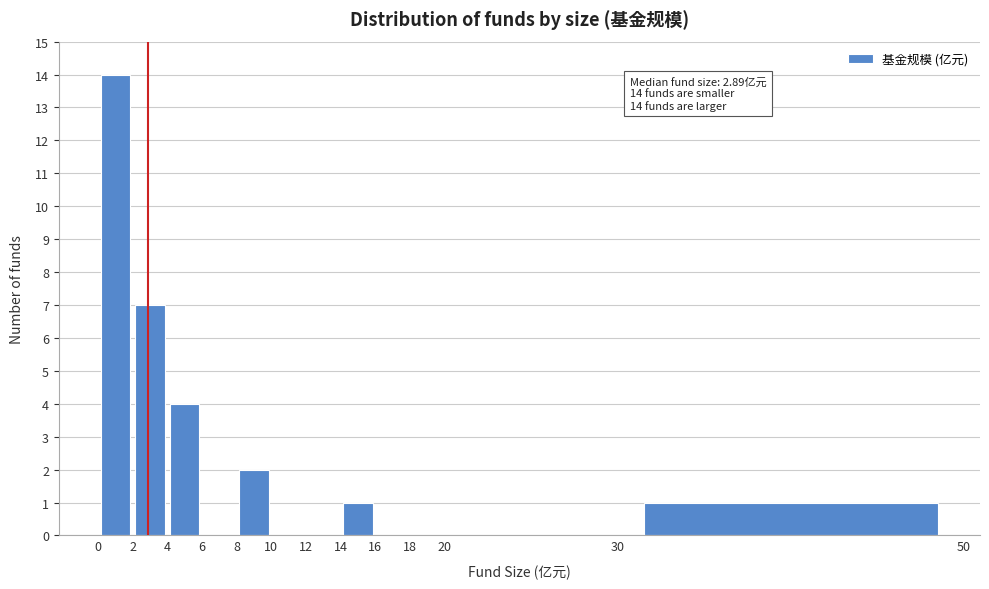

Over which range of the x-axis is the bar tallest?

0 to 2